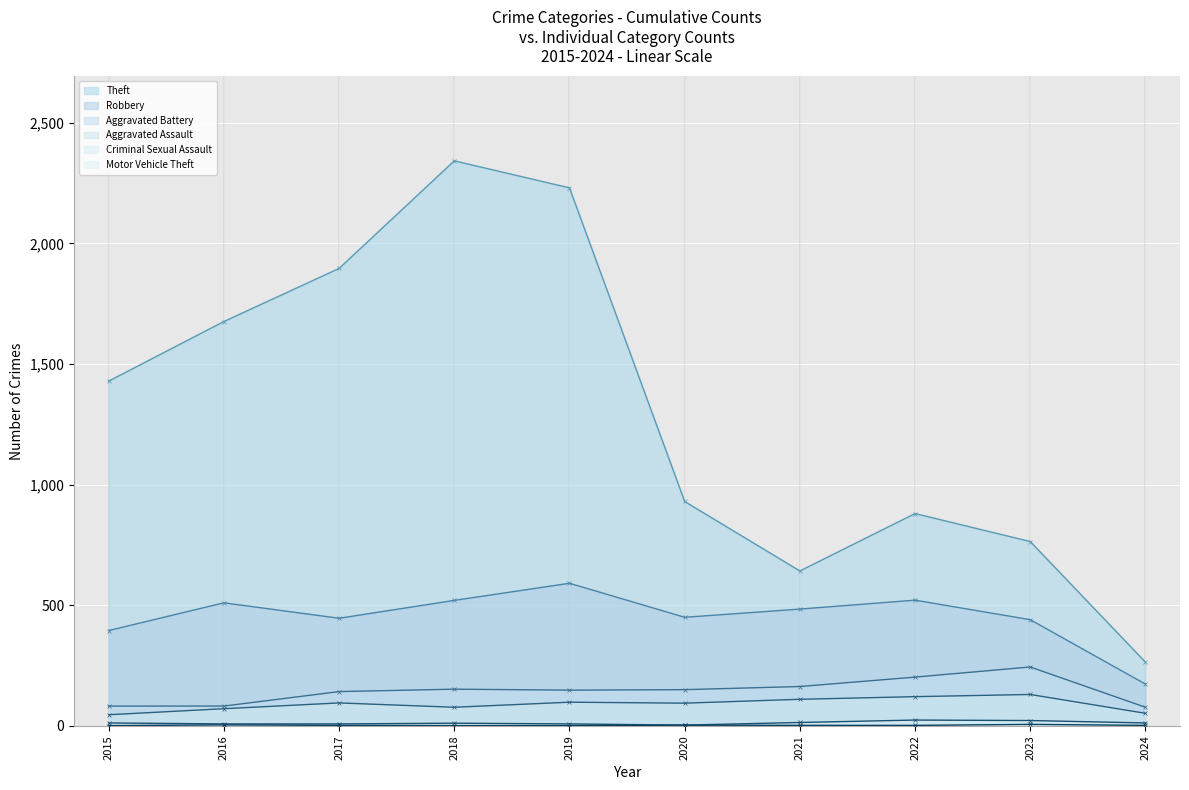

Where is Aggravated Battery nearest to the value 160?

2021